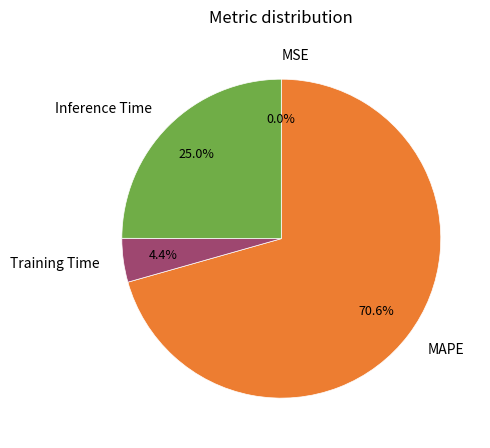

Does Training Time account for over 50% of the chart?

No